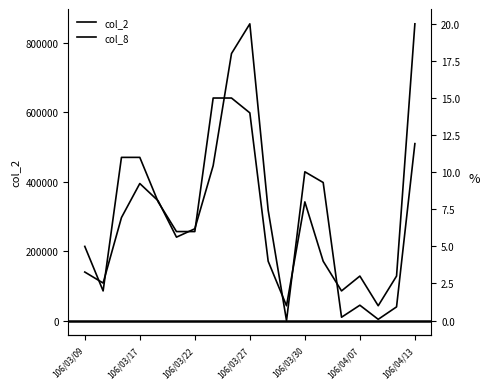

At how many categories does at least one series exceed 544619?

2